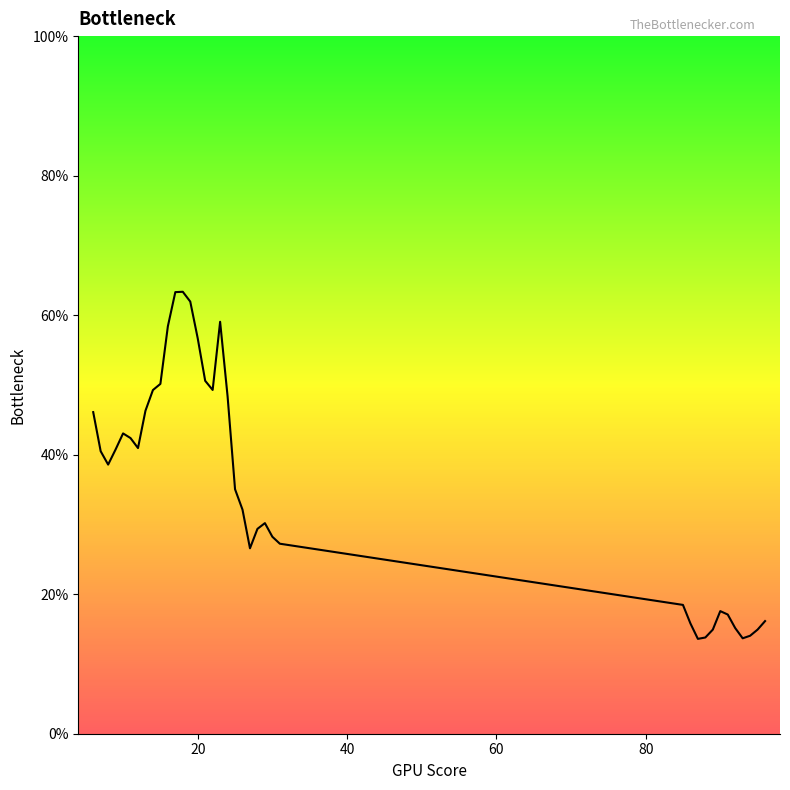

Rank the categories by value from lowest to highest.

87, 93, 88, 94, 89, 95, 92, 86, 96, 91, 90, 85, 27, 31, 30, 28, 29, 26, 25, 8, 7, 9, 12, 11, 10, 6, 13, 24, 14, 22, 15, 21, 20, 16, 23, 19, 17, 18